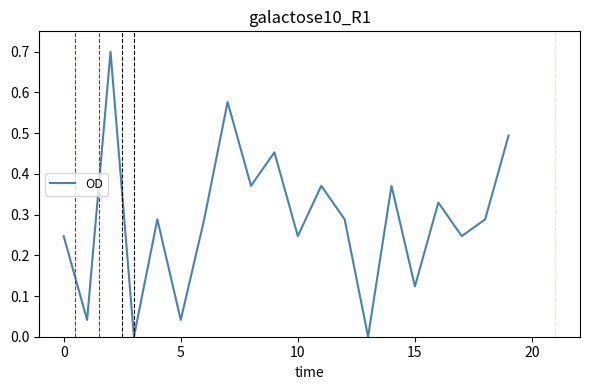

What is the greatest value displayed?

0.7